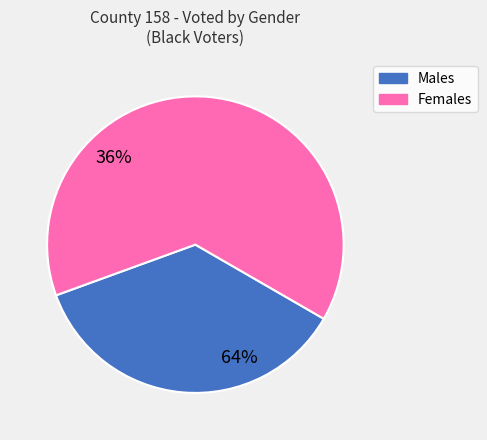

Does any single category account for the majority?

Yes